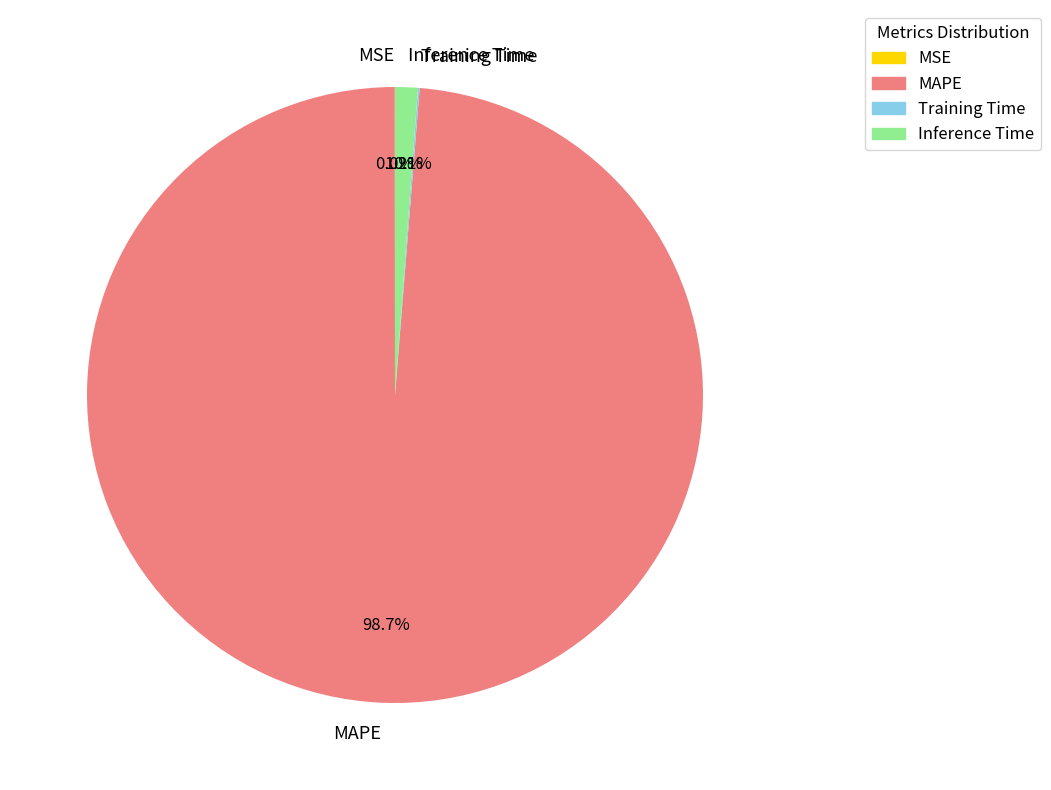

Is there any slice that represents more than half of the pie?

Yes